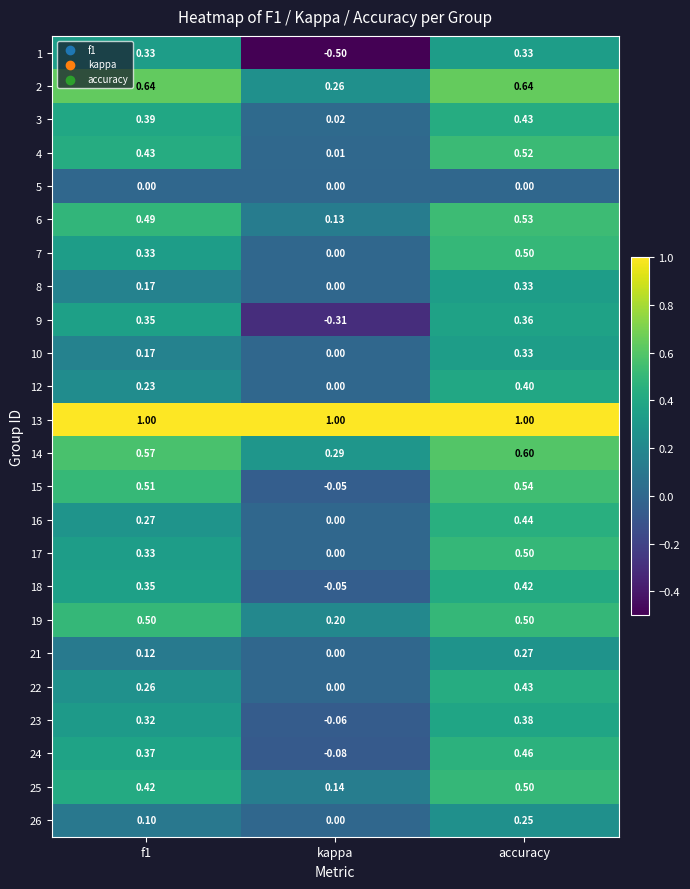

Which category has the lowest value in the 25 series?

kappa